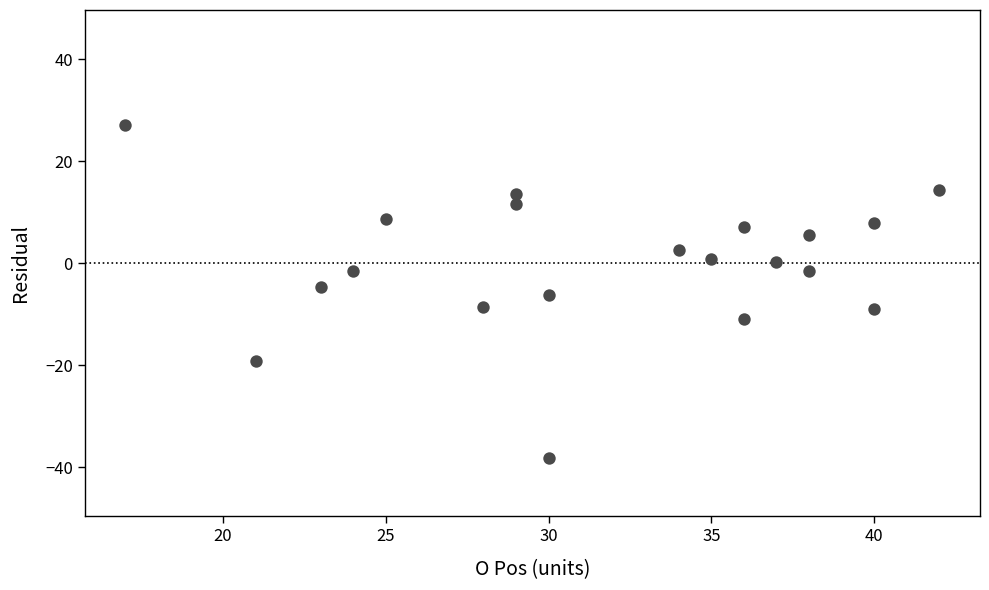

What is the range of X values (max minus min)?

25.0